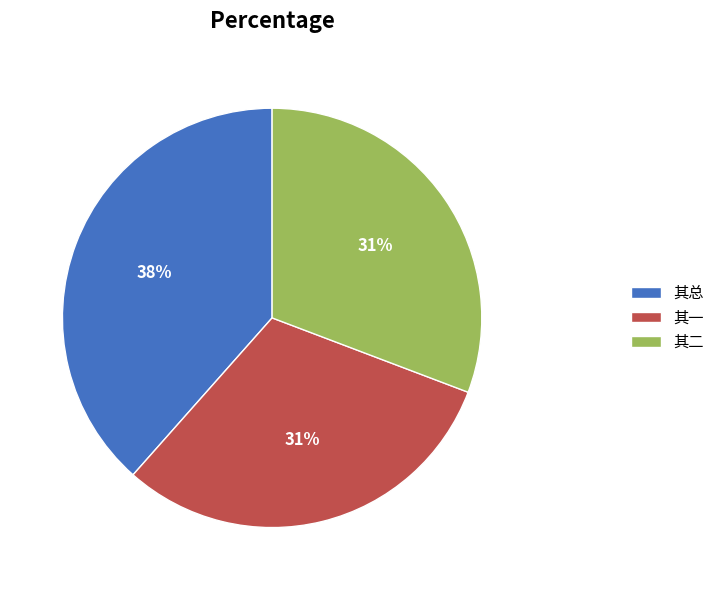

To the nearest percent, what is the average slice percentage?

33%